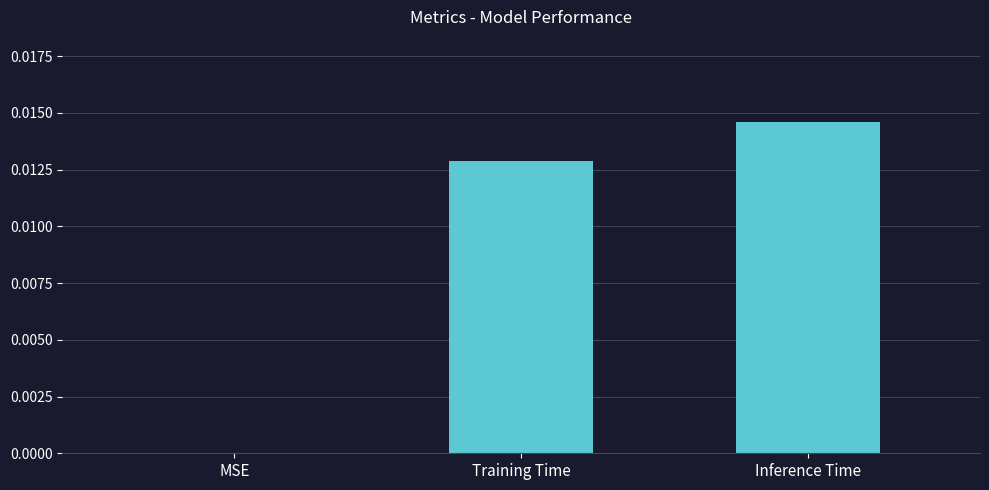

Which has a higher value, Inference Time or MSE?

Inference Time